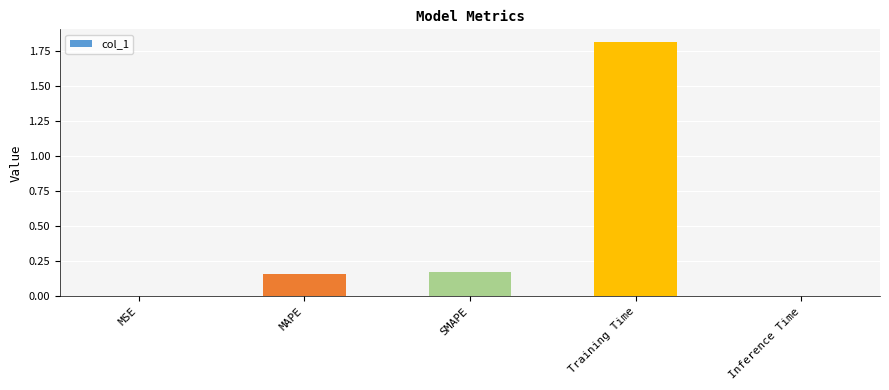

What is the average value?

0.4